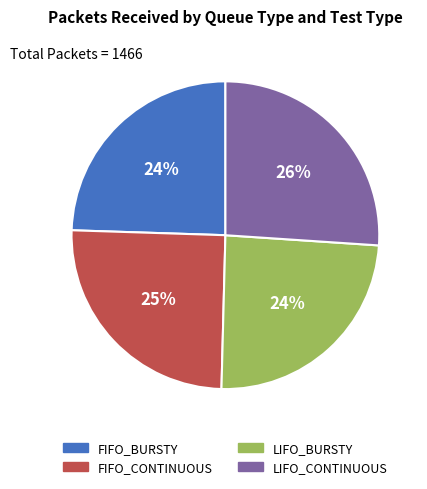

What percentage is the LIFO_BURSTY slice, to the nearest percent?

24%